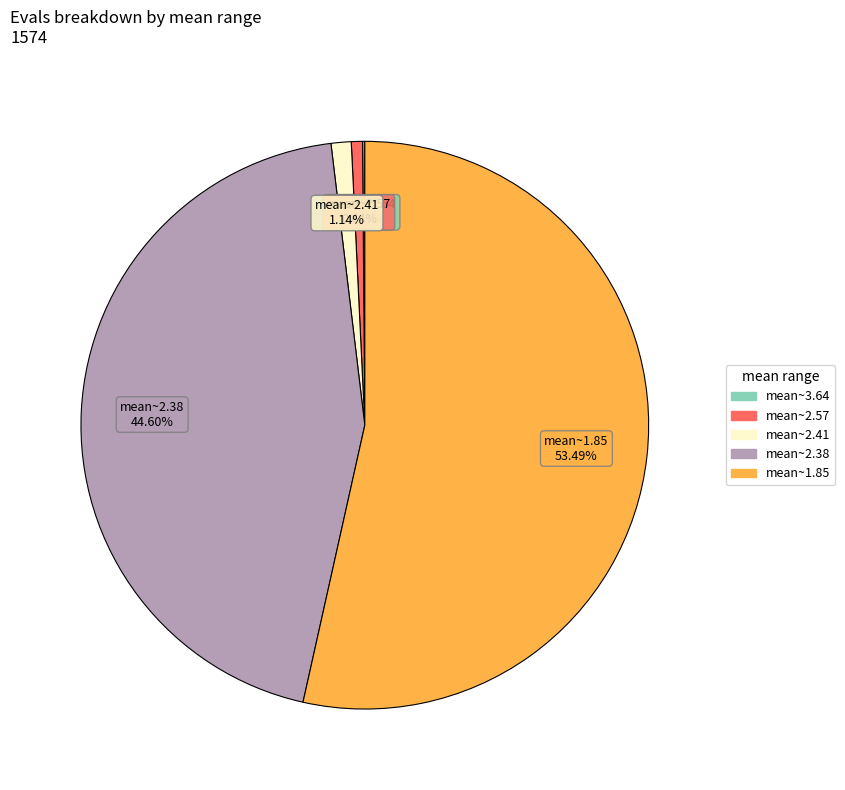

Is there a majority slice in this chart?

Yes